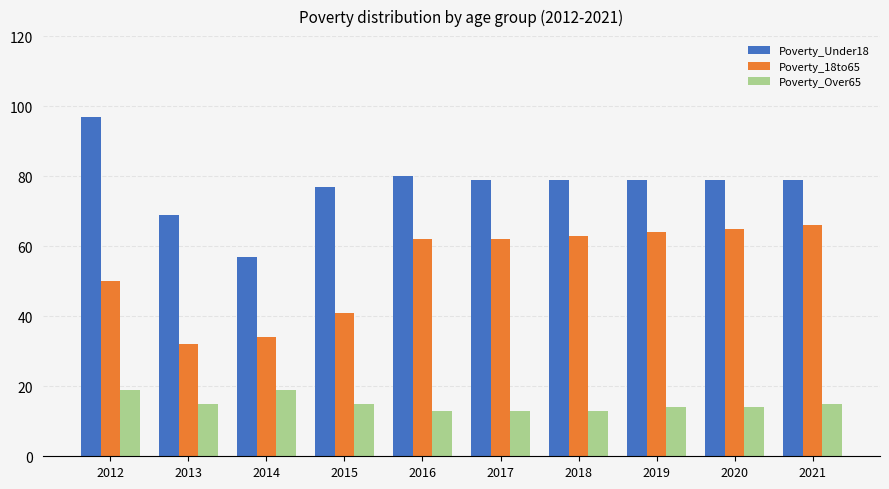

Is the value of Poverty_Over65 at 2015 greater than the value of Poverty_Under18 at 2013?

No